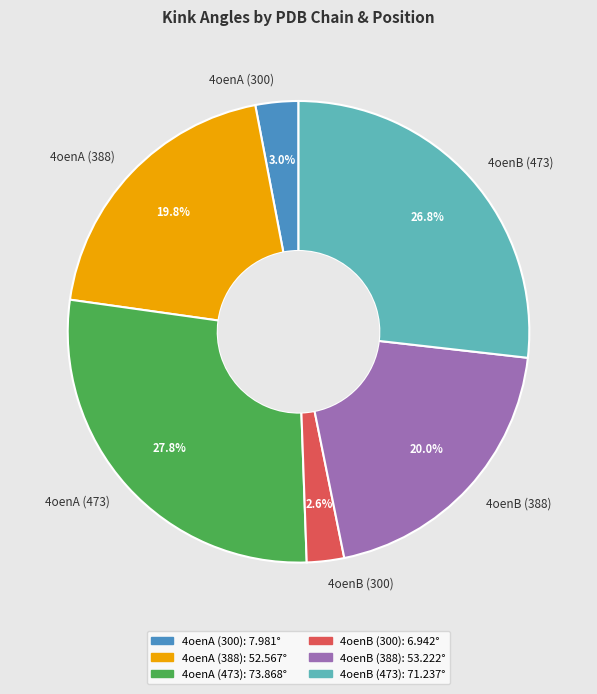

How many slices are in this pie chart?

6